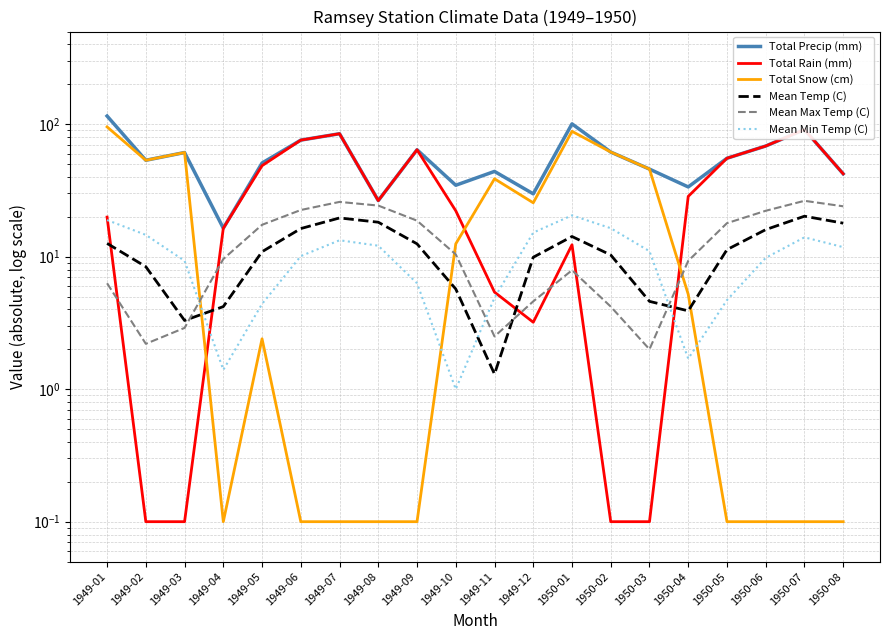

What is the total value across all series at 1949-03?

137.8